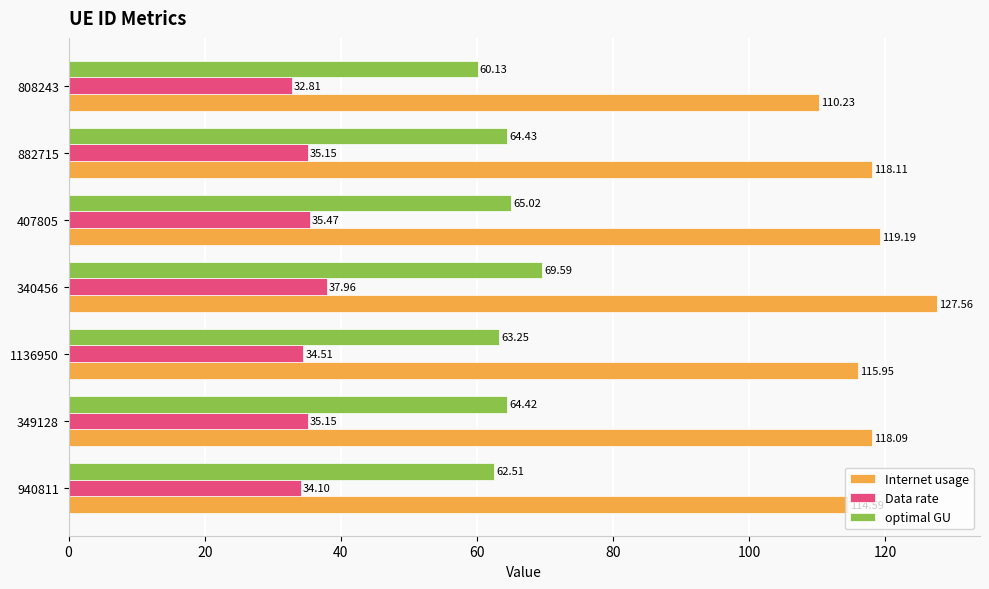

What is the difference between the maximum and minimum values in the optimal GU series?

9.5